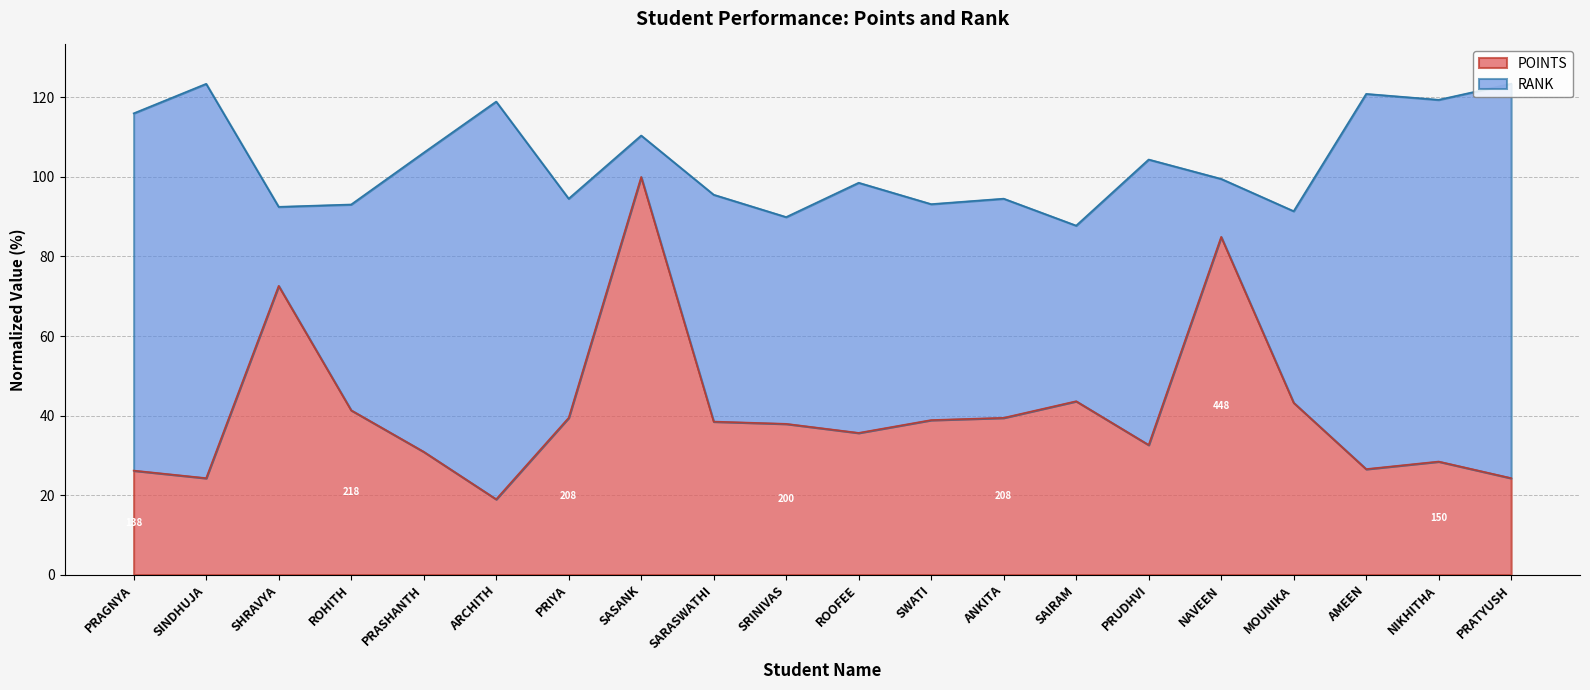

Does the chart have visible grid lines?

Yes